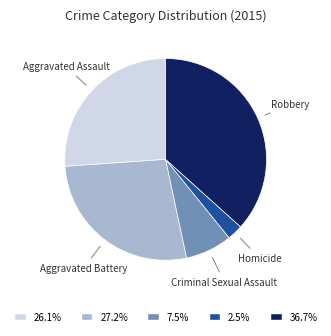

How many slices are in this pie chart?

5